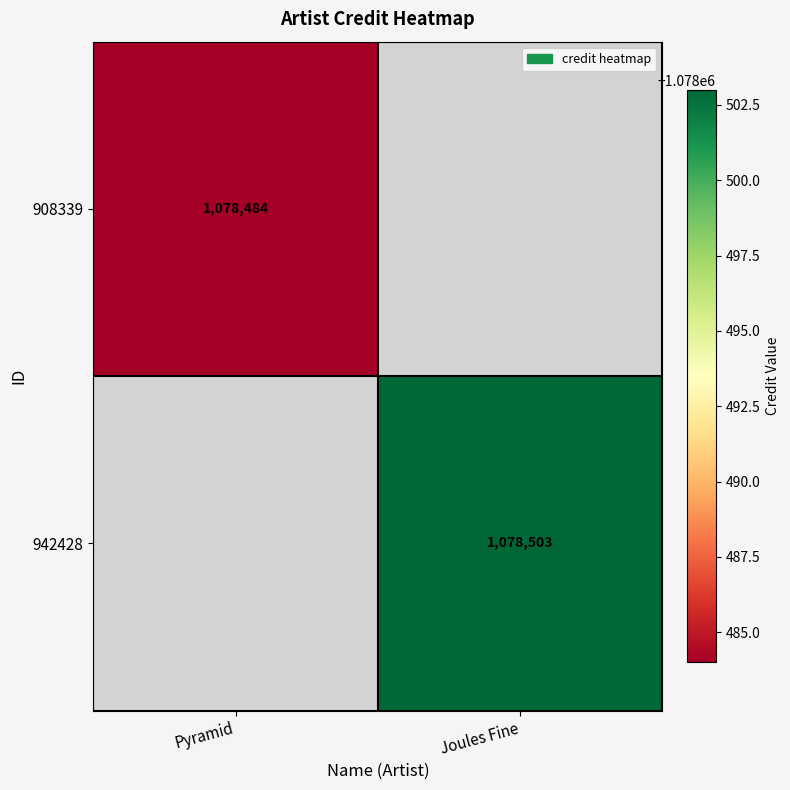

Is it true that 942428 equals 517411.5 at Joules Fine?

False